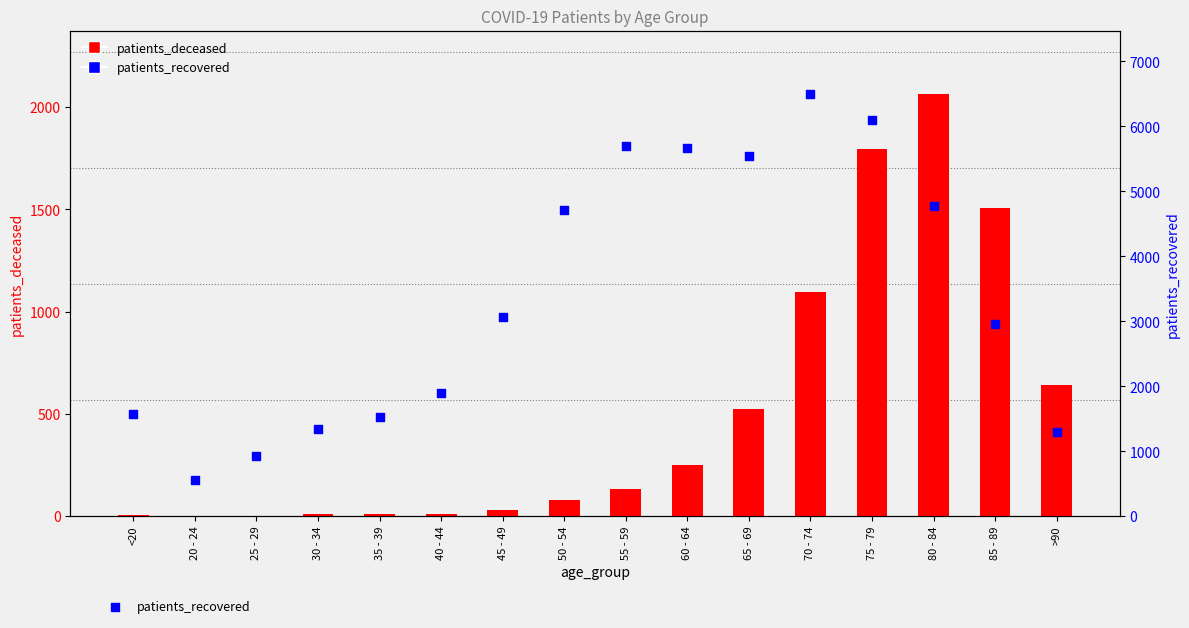

Is the value of patients_recovered at 85 - 89 greater than the value of patients_deceased at 65 - 69?

Yes